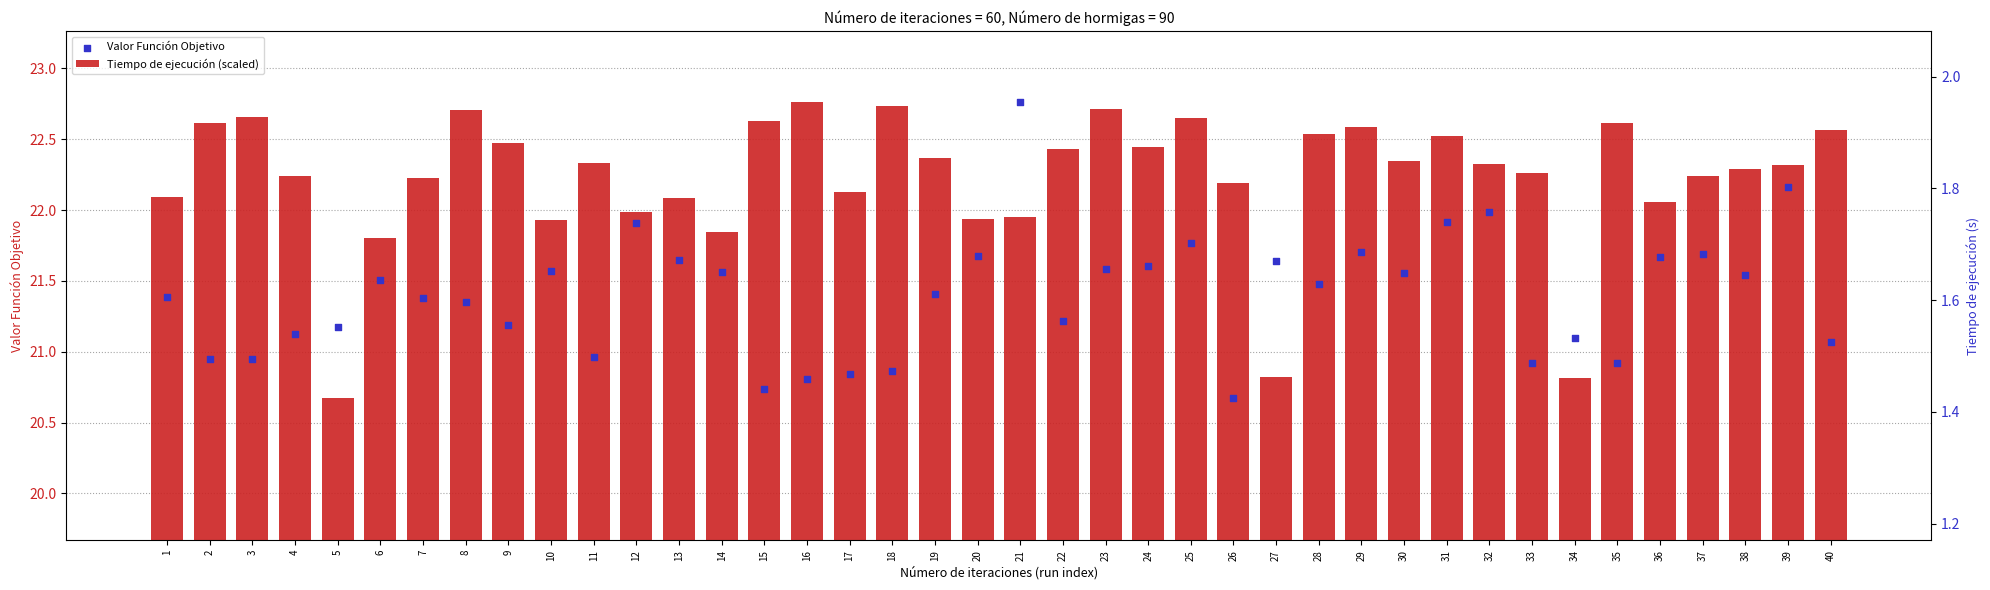

At how many categories does at least one series exceed 20?

40